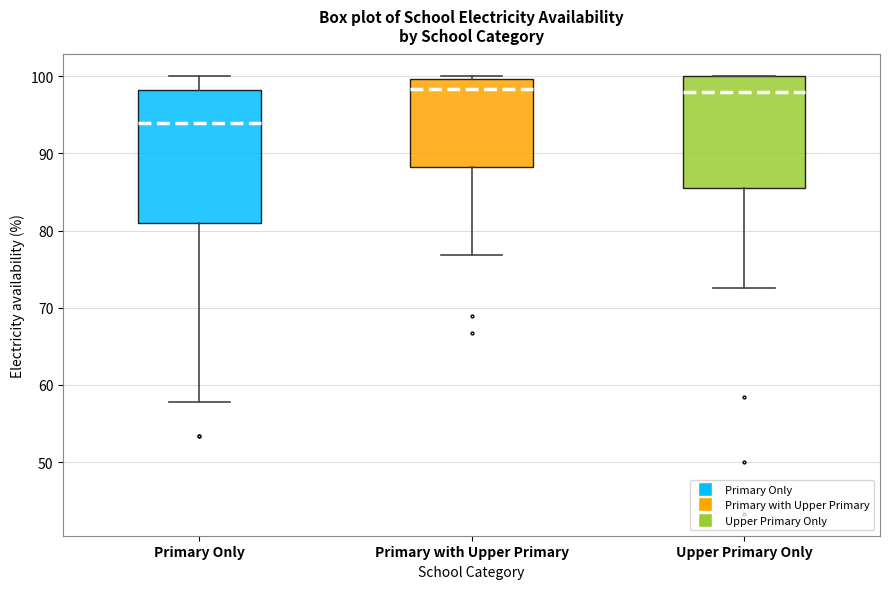

Comparing the boxes themselves (not the whiskers), which one is the tallest?

Primary Only